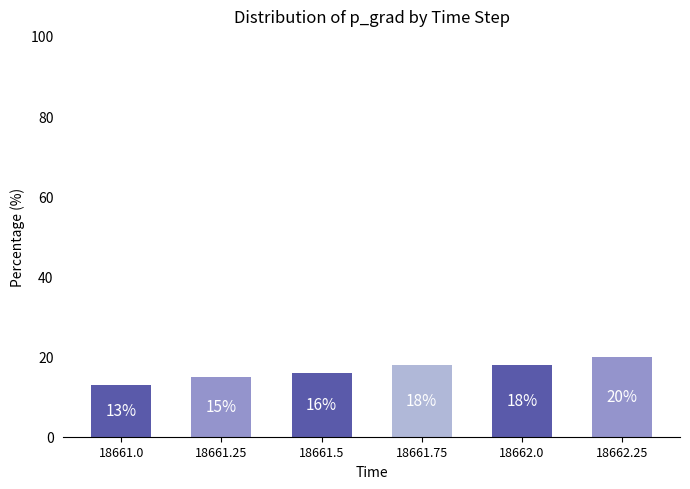

Reading left to right, list all the values displayed in this chart.

18661.0=13	18661.25=15	18661.5=16	18661.75=18	18662.0=18	18662.25=20